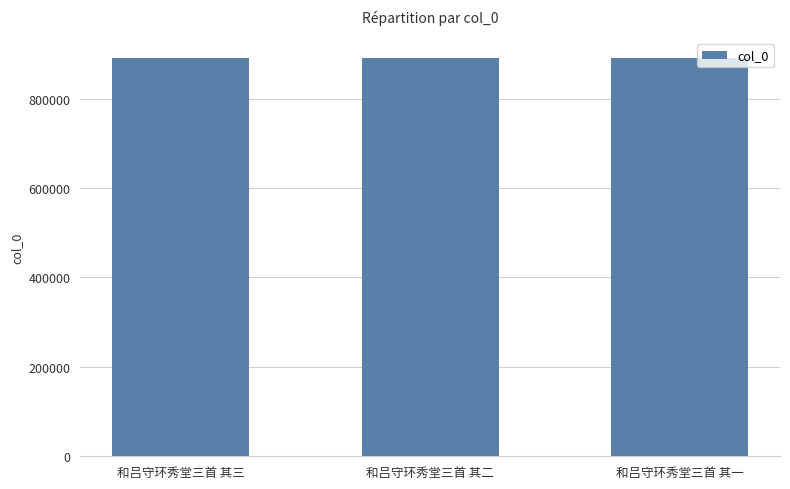

What is the ratio of the value at 和吕守环秀堂三首 其三 to the value at 和吕守环秀堂三首 其二?

1.0